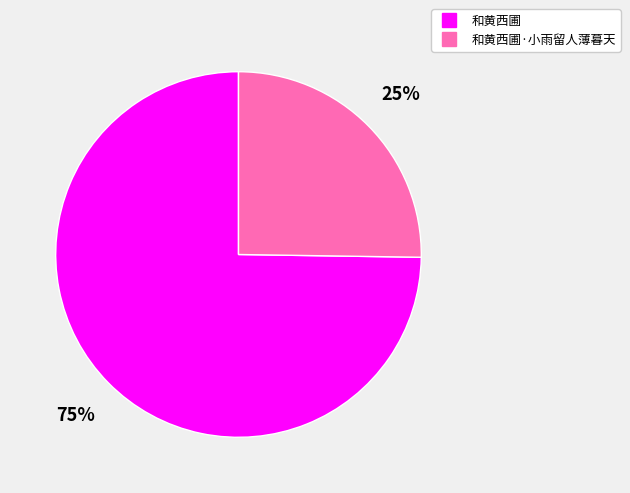

To the nearest percent, what is the difference between the largest and smallest slice percentages?

50%